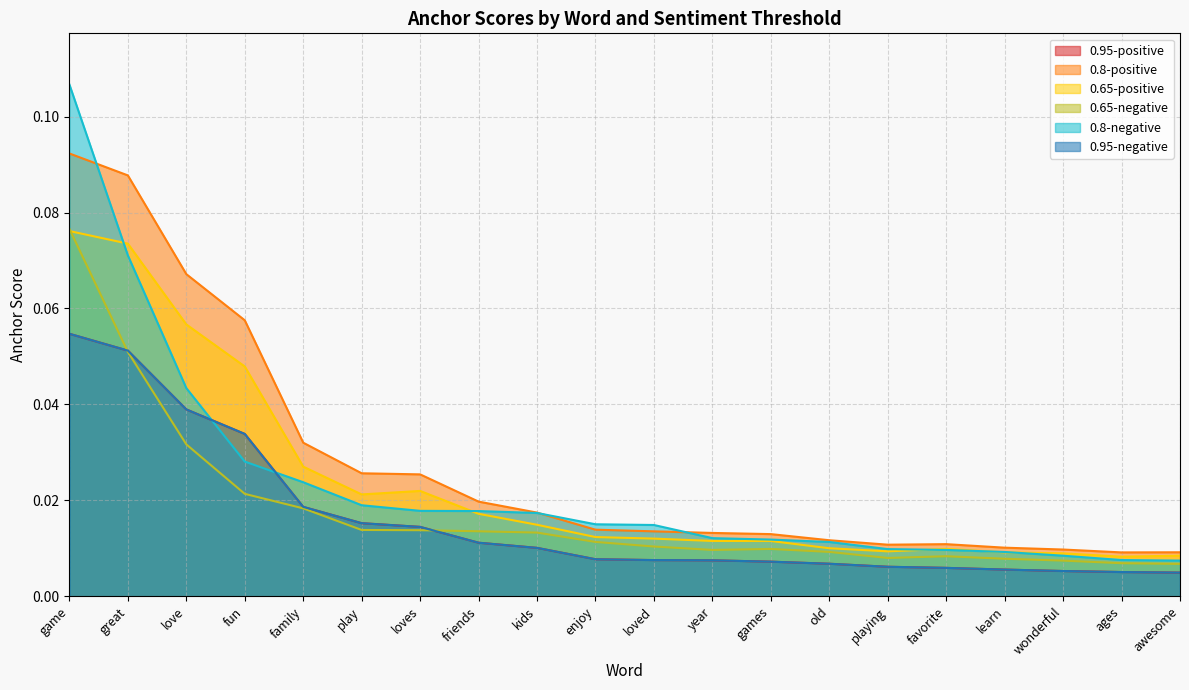

Count the 0.8-positive values in the range 0 to 1.

20